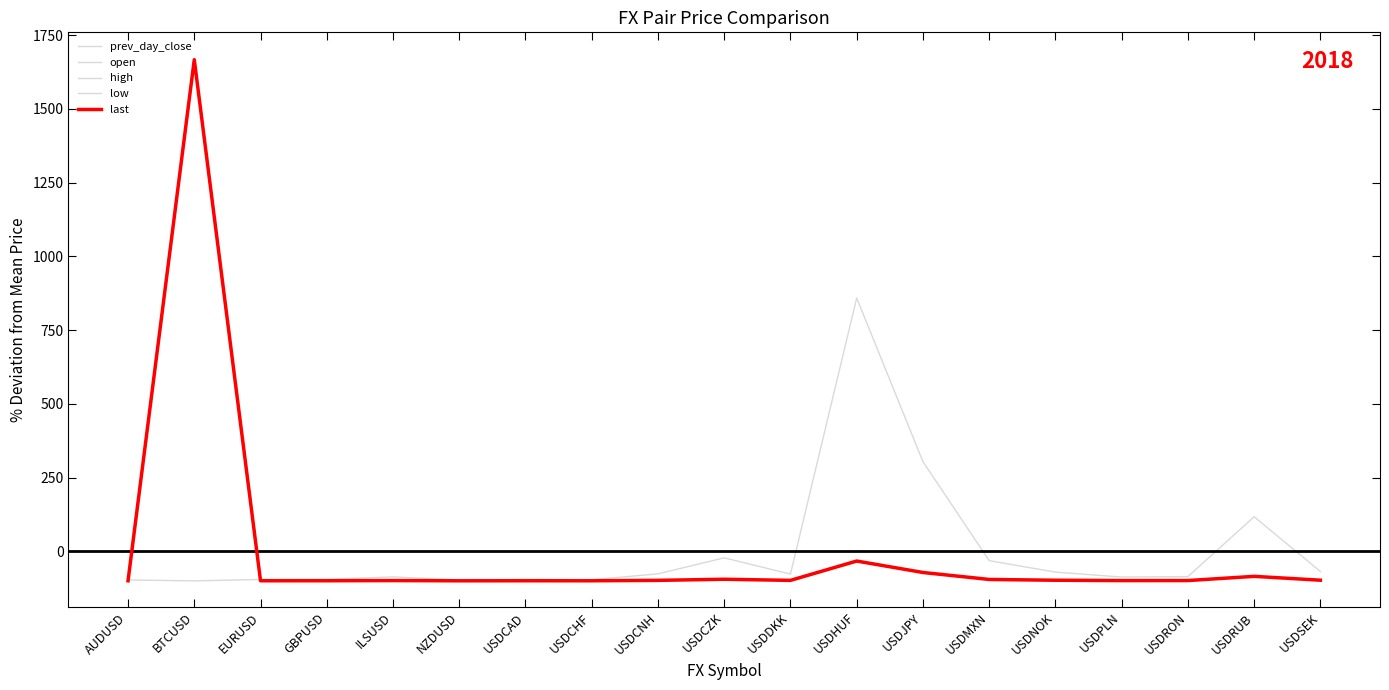

What is the difference between the maximum and second lowest values in the prev_day_close series?

1769.2